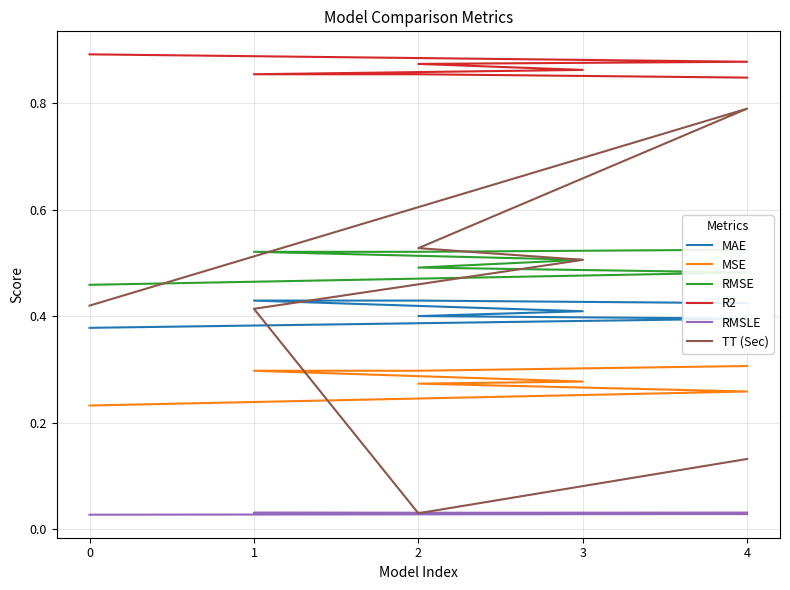

What are all the series names shown in the legend?

MAE, MSE, RMSE, R2, RMSLE, TT (Sec)